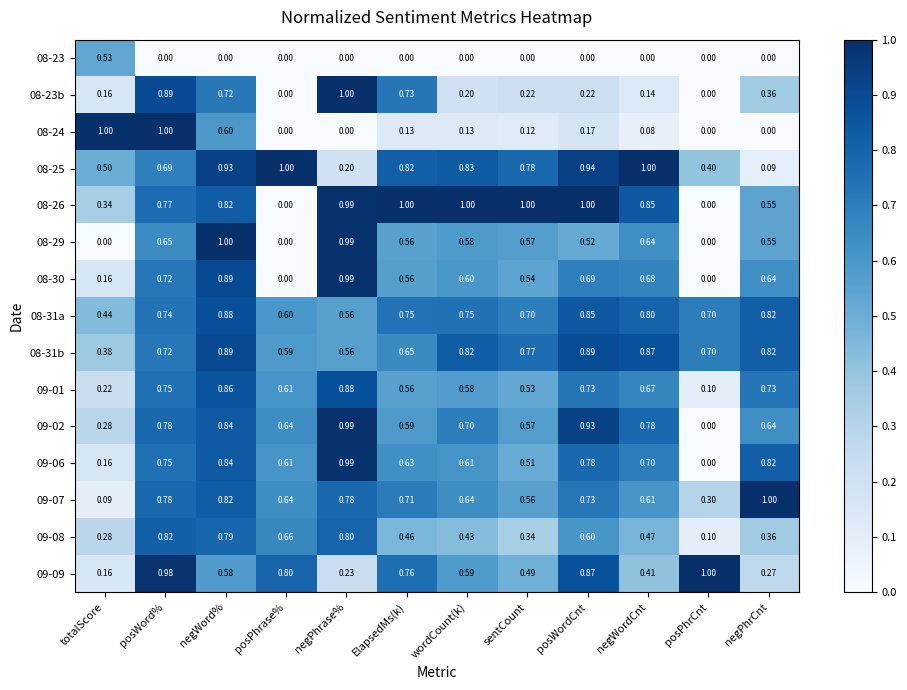

List the labels in order of 09-08 value, smallest first.

posPhrCnt, totalScore, sentCount, negPhrCnt, wordCount(k), ElapsedMs(k), negWordCnt, posWordCnt, posPhrase%, negWord%, negPhrase%, posWord%